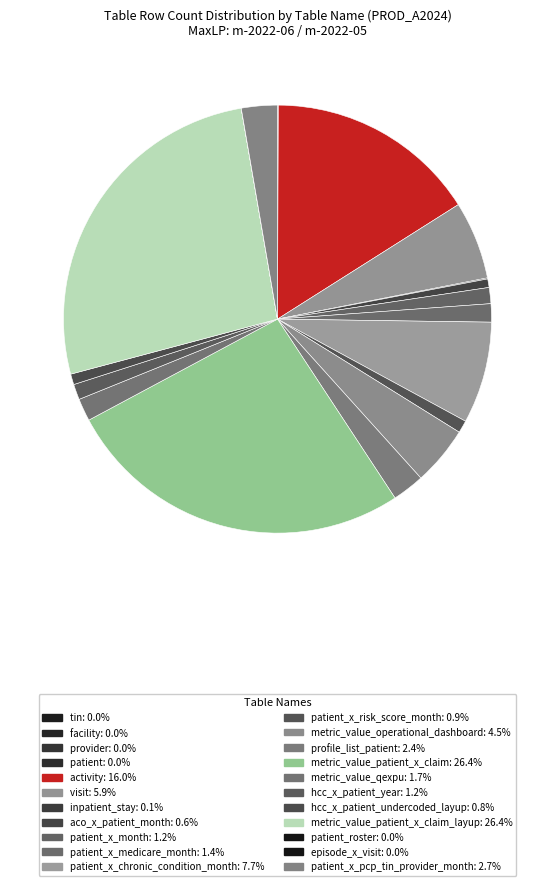

Which slice is the largest?

metric_value_patient_x_claim